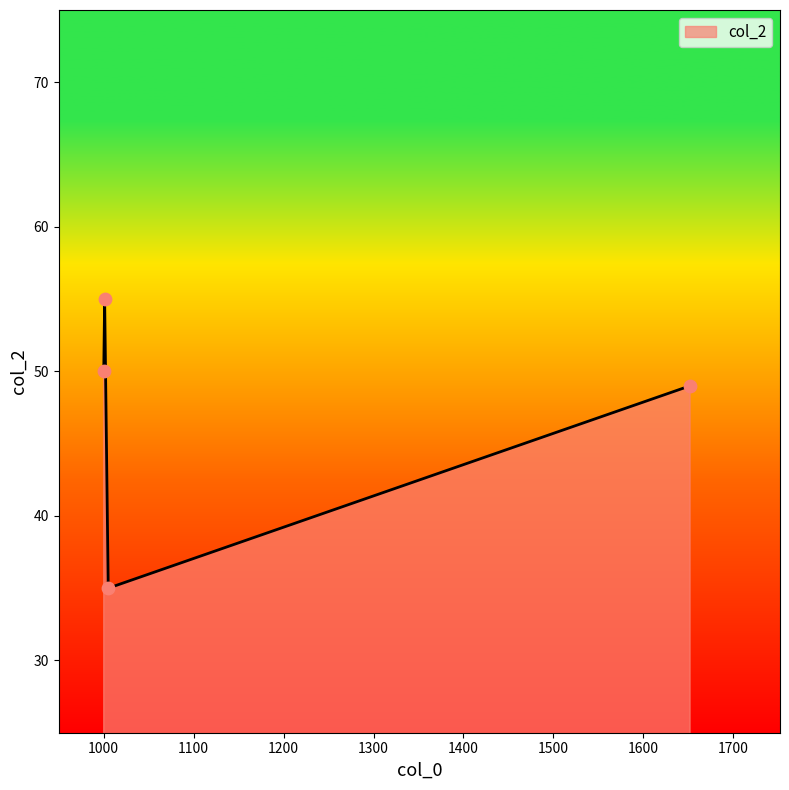

What is the minimum value shown in the chart?

35